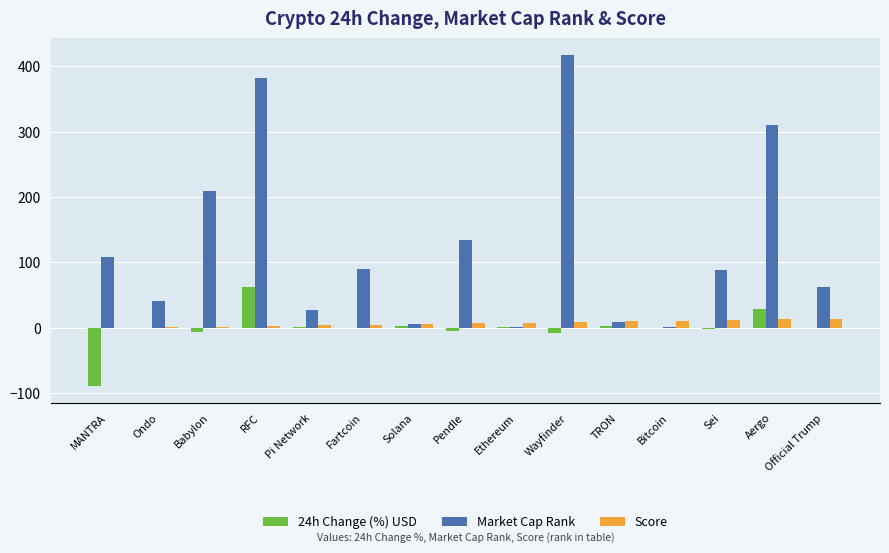

What is the sum of all Score values?

105.0